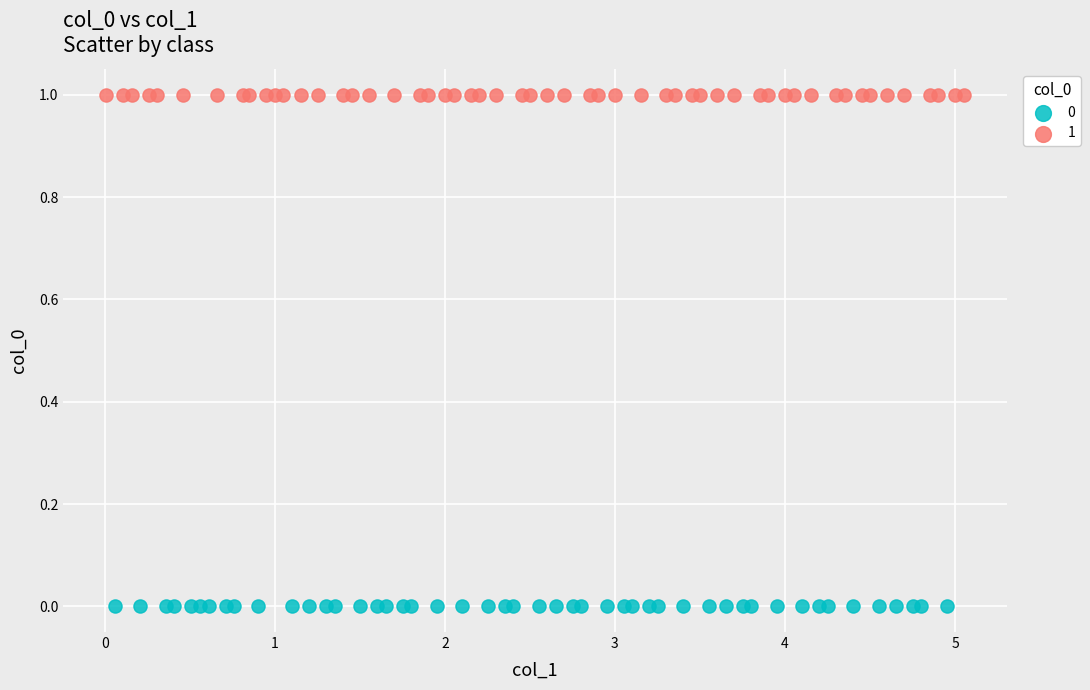

What are all the series names shown in the legend?

0, 1